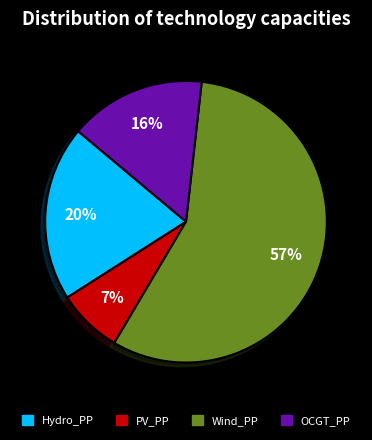

What is the ratio of the value at OCGT_PP to the value at Wind_PP?

0.3